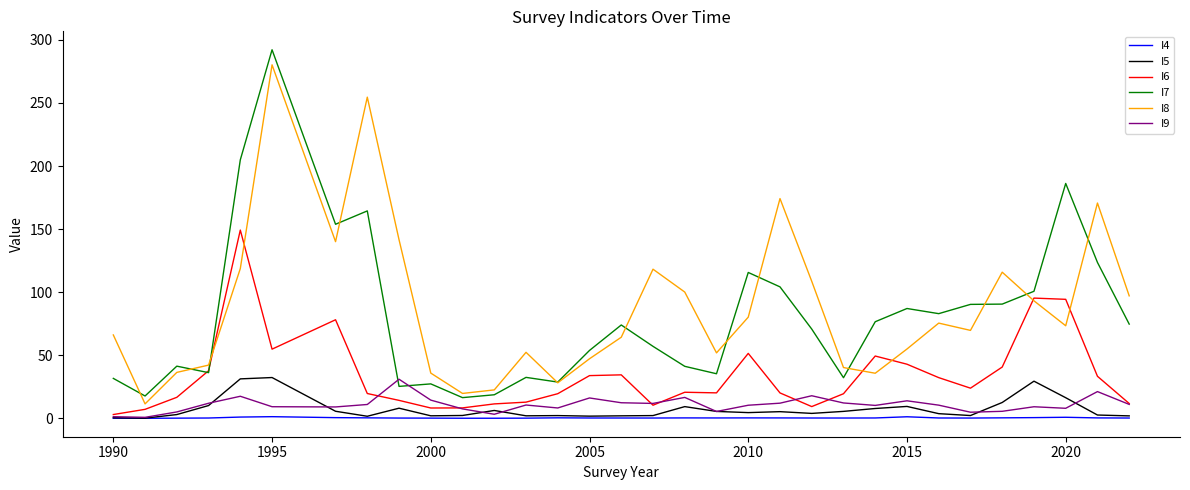

True or false: I8 and I5 cross at least once.

False